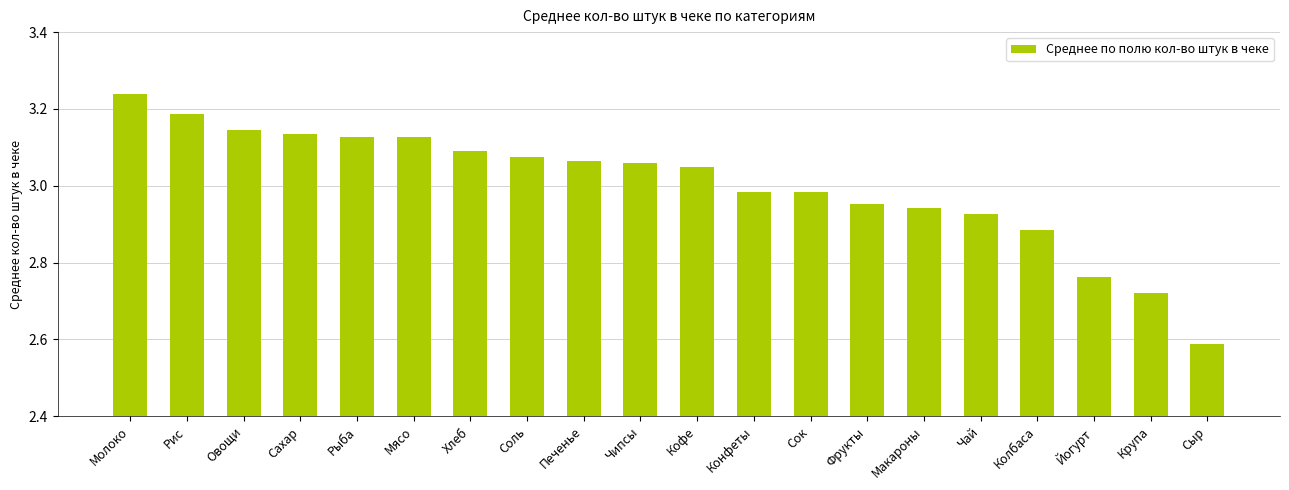

Count the number of categories in the chart.

20